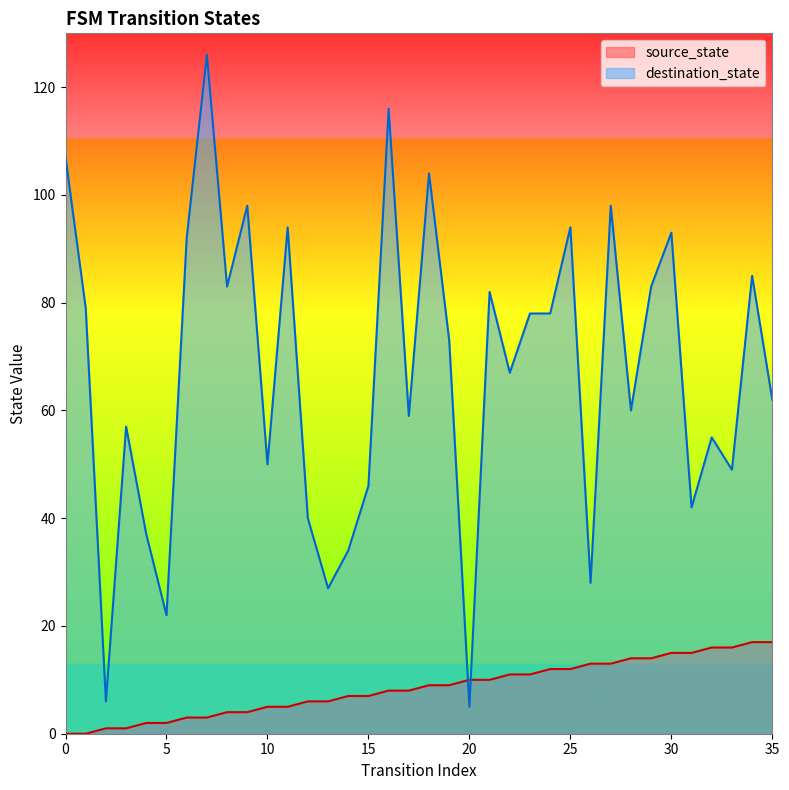

Reading left to right, extract all data points from this chart.

source_state: 0=0	1=0	2=1	3=1	4=2	5=2	6=3	7=3	8=4	9=4	10=5	11=5	12=6	13=6	14=7	15=7	16=8	17=8	18=9	19=9	20=10	21=10	22=11	23=11	24=12	25=12	26=13	27=13	28=14	29=14	30=15	31=15	32=16	33=16	34=17	35=17
destination_state: 0=107	1=79	2=6	3=57	4=37	5=22	6=92	7=126	8=83	9=98	10=50	11=94	12=40	13=27	14=34	15=46	16=116	17=59	18=104	19=73	20=5	21=82	22=67	23=78	24=78	25=94	26=28	27=98	28=60	29=83	30=93	31=42	32=55	33=49	34=85	35=62